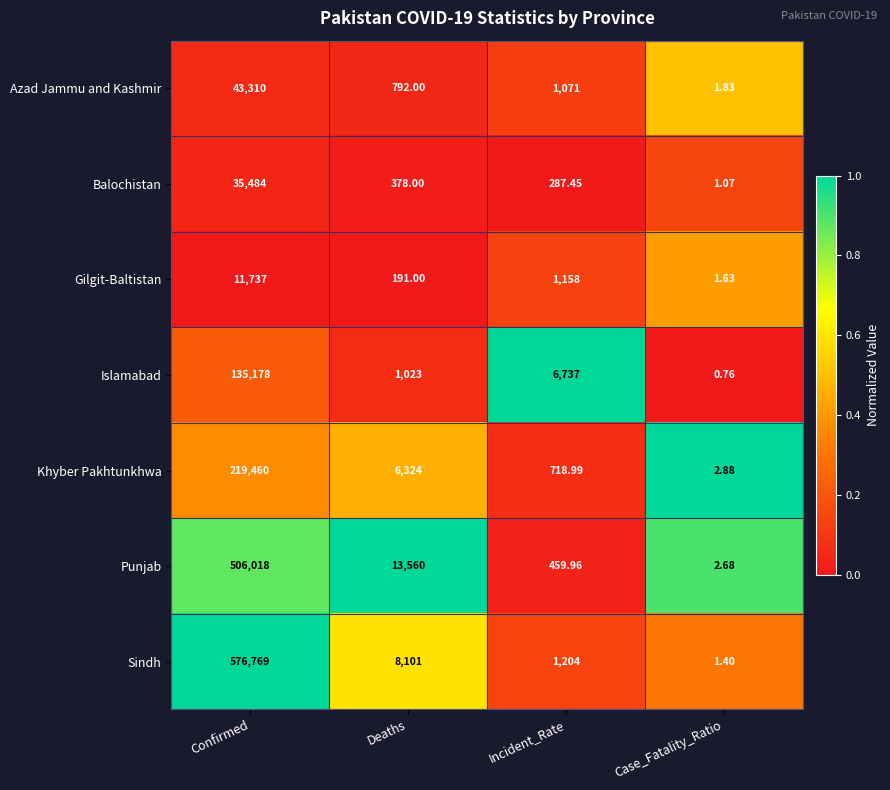

At how many categories does at least one series exceed 0?

4